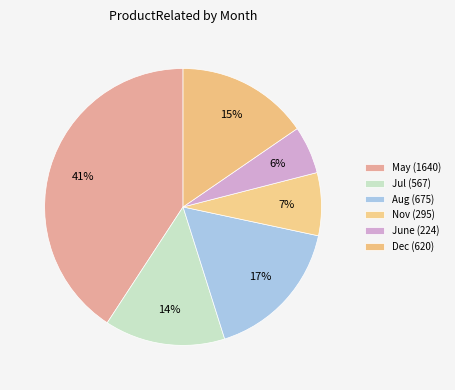

How many segments does this pie chart have?

6